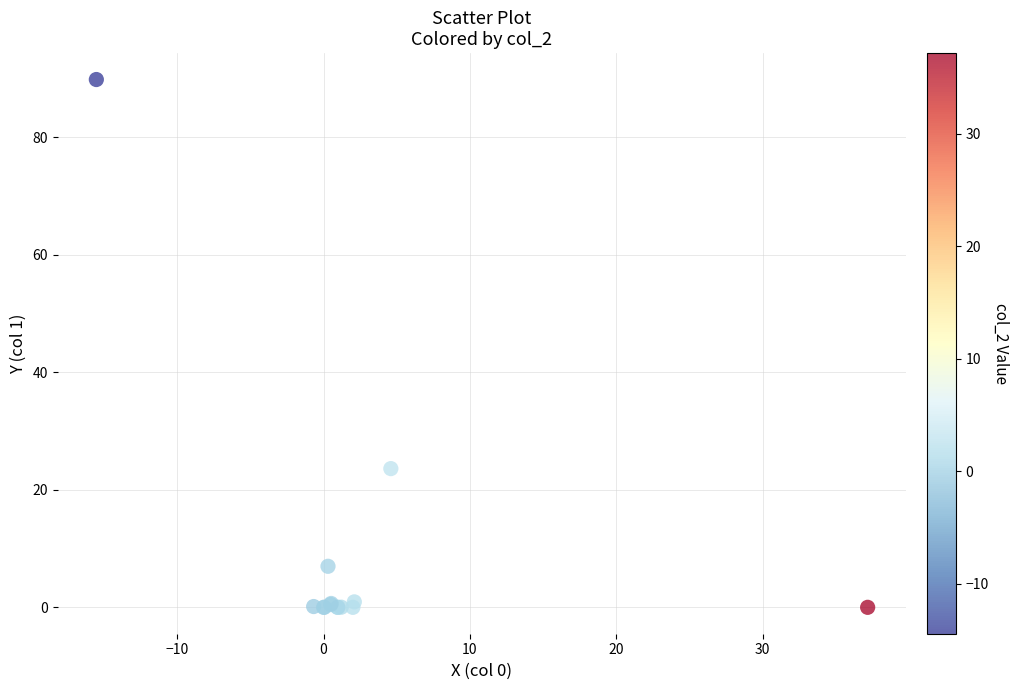

What Y value in the scatter plot is closest to 44?

23.6